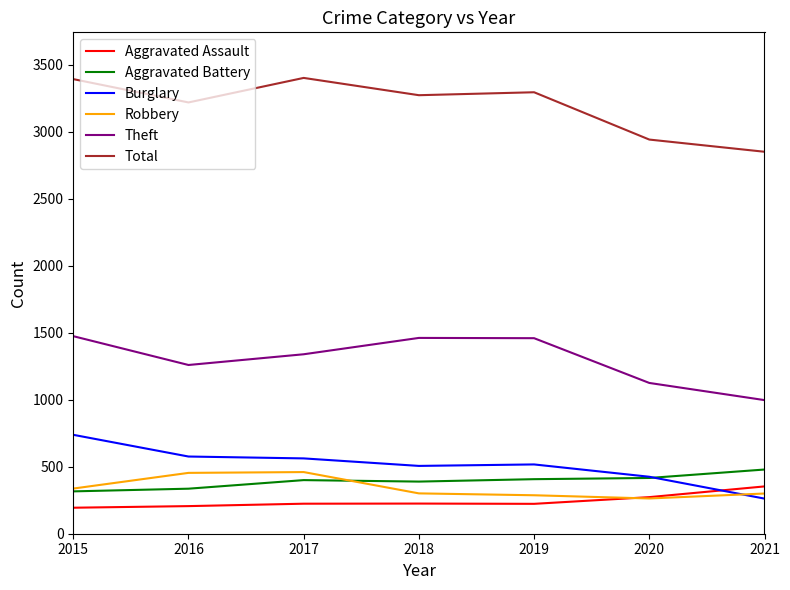

What is the highest value of the Aggravated Battery series?

479